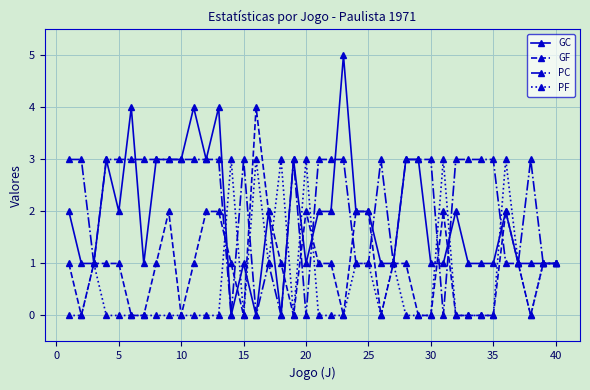

What is the greatest value displayed?

5